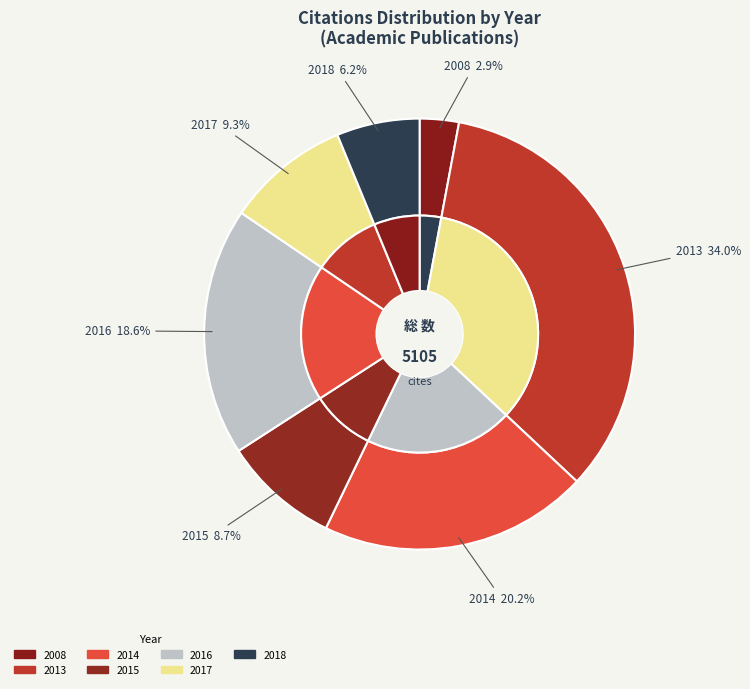

The 2013 slice represents 1% of the pie. True or false?

False